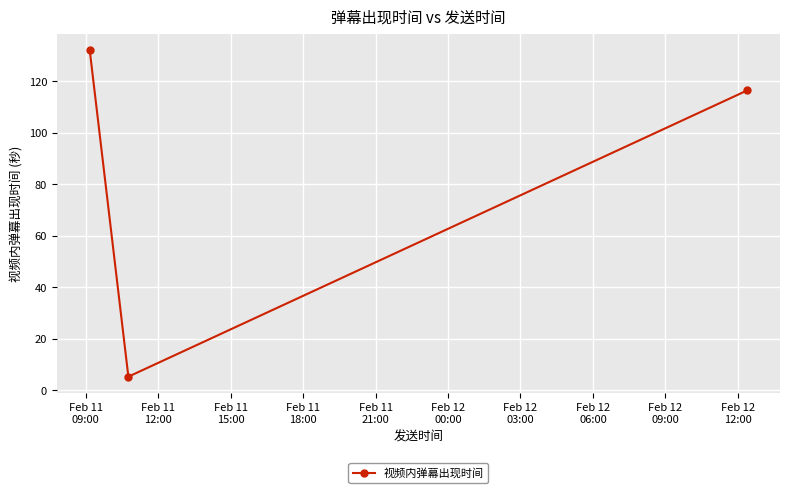

What is the average value?

84.6